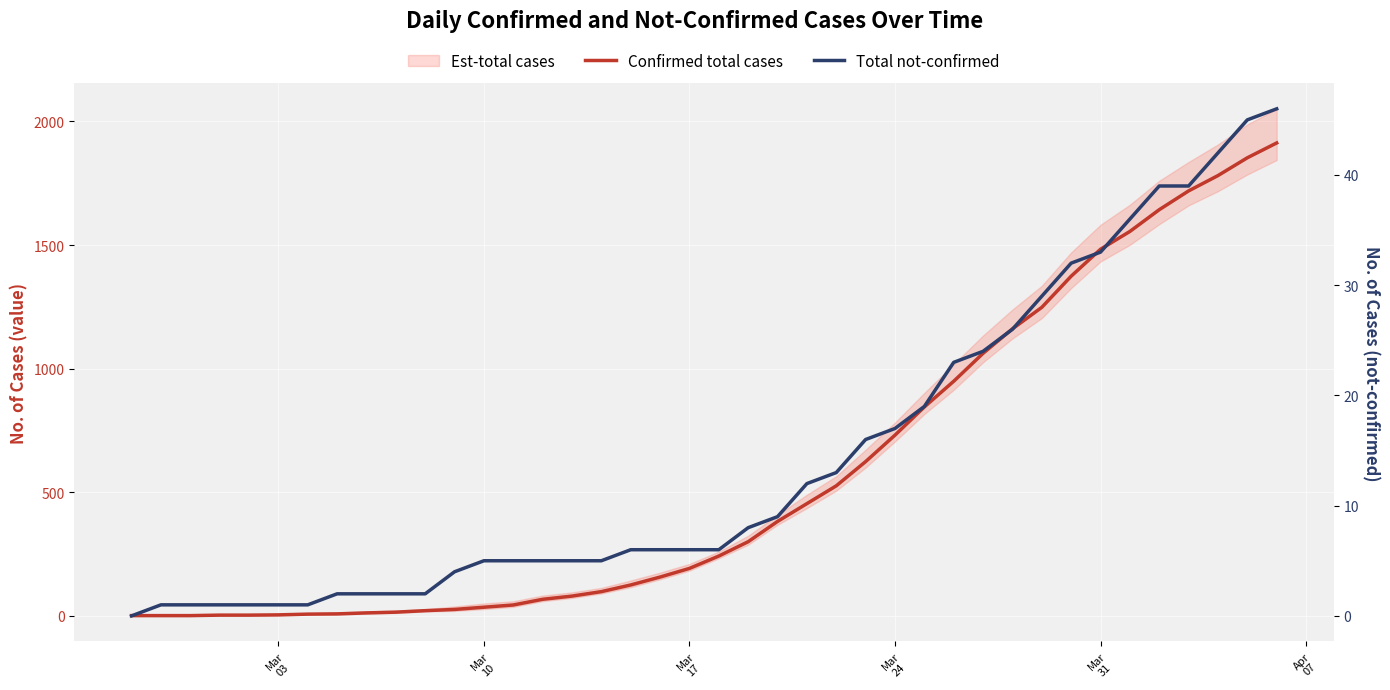

Is it true that Total not-confirmed equals 3 at 15?

False